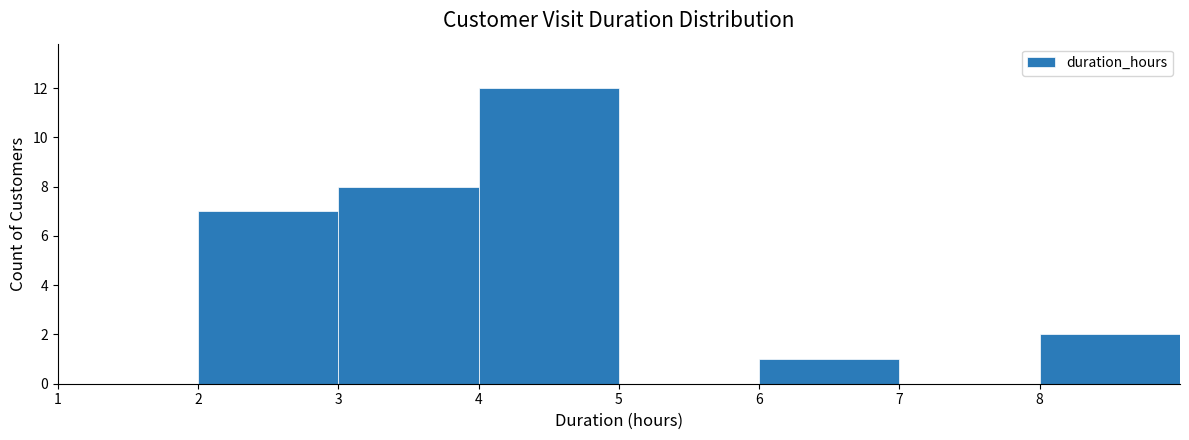

Which range on the x-axis has the tallest bar?

4 to 5